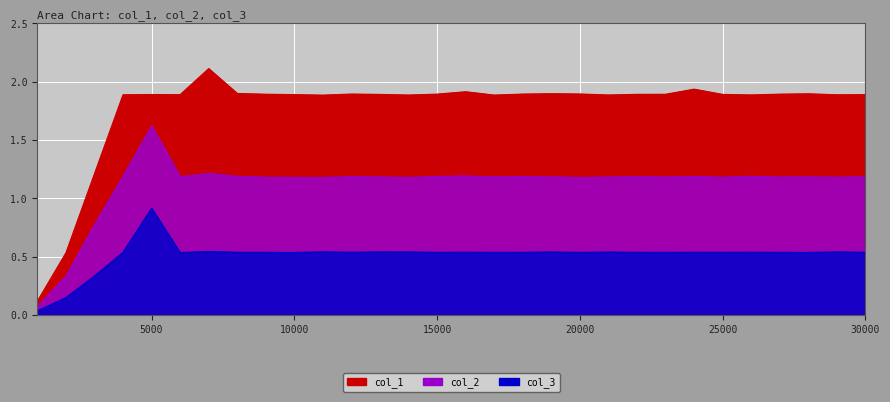

Reading right to left, what are all the values shown in this chart?

col_1: 1.9	1.9	1.9	1.9	1.9	1.9	1.9	1.9	1.9	1.9	1.9	1.9	1.9	1.9	1.9	1.9	1.9	1.9	1.9	1.9	1.9	1.9	1.9	2.1	1.9	1.9	1.9	1.2	0.5	0.1
col_2: 1.2	1.2	1.2	1.2	1.2	1.2	1.2	1.2	1.2	1.2	1.2	1.2	1.2	1.2	1.2	1.2	1.2	1.2	1.2	1.2	1.2	1.2	1.2	1.2	1.2	1.6	1.2	0.8	0.3	0.1
col_3: 0.5	0.5	0.5	0.5	0.5	0.5	0.5	0.5	0.5	0.5	0.5	0.5	0.5	0.5	0.5	0.5	0.5	0.5	0.5	0.5	0.5	0.5	0.5	0.5	0.5	0.9	0.5	0.3	0.2	0.0